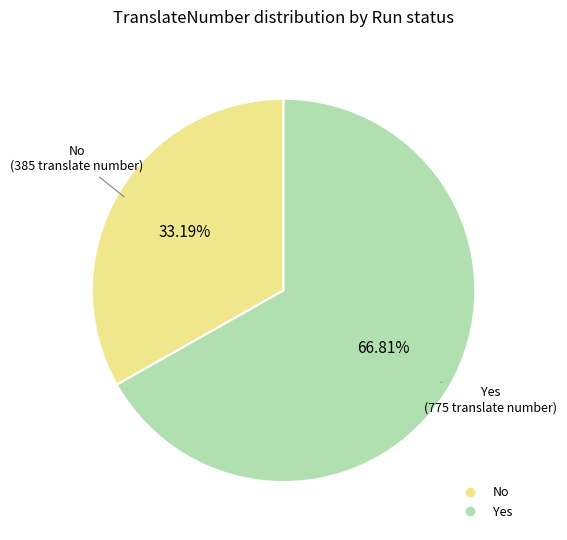

Is there any slice that represents more than half of the pie?

Yes